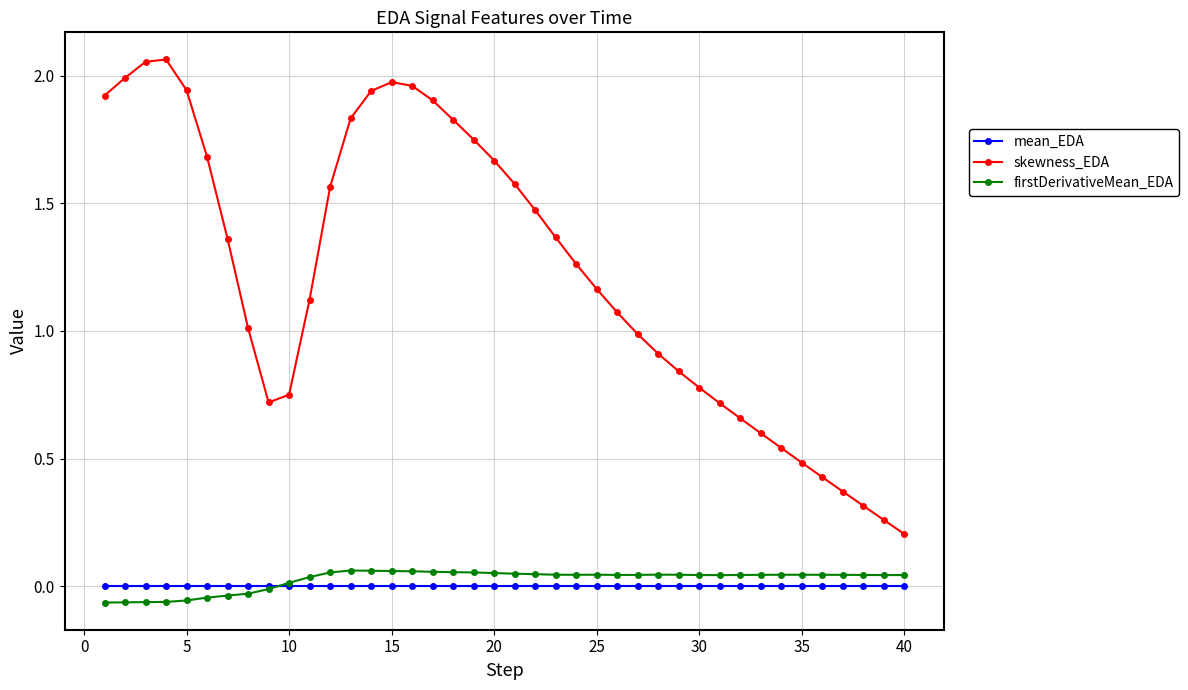

At how many categories does at least one series exceed 0?

40